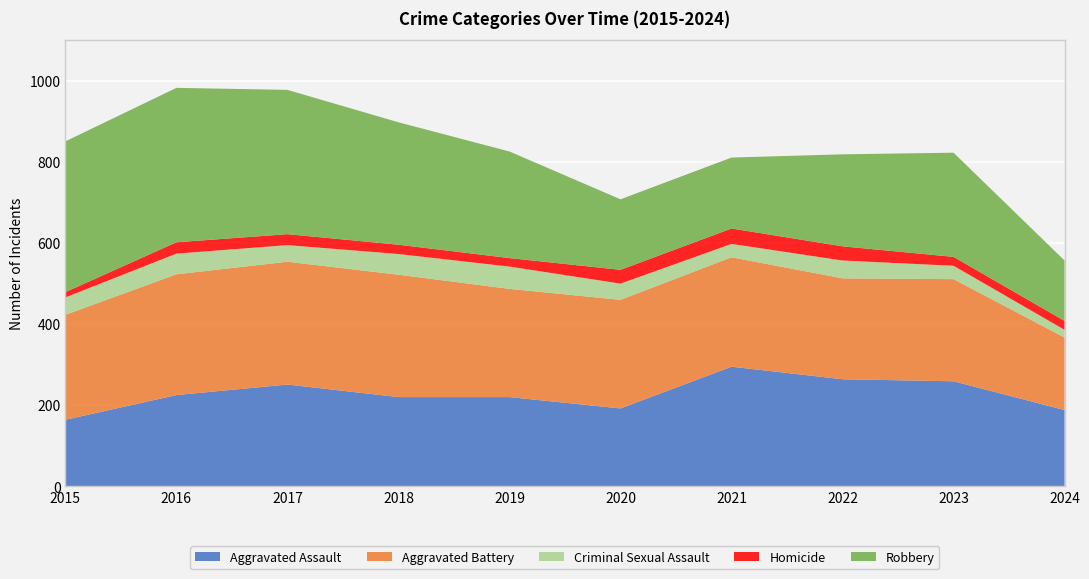

Reading left to right, extract all data points from this chart.

Aggravated Assault: 2015=164	2016=225	2017=251	2018=220	2019=220	2020=192	2021=295	2022=264	2023=259	2024=188
Aggravated Battery: 2015=259	2016=298	2017=303	2018=302	2019=267	2020=268	2021=270	2022=249	2023=252	2024=179
Criminal Sexual Assault: 2015=43	2016=51	2017=41	2018=51	2019=55	2020=40	2021=33	2022=44	2023=33	2024=19
Homicide: 2015=13	2016=28	2017=27	2018=23	2019=21	2020=34	2021=38	2022=35	2023=22	2024=22
Robbery: 2015=372	2016=381	2017=356	2018=302	2019=263	2020=174	2021=175	2022=227	2023=257	2024=149